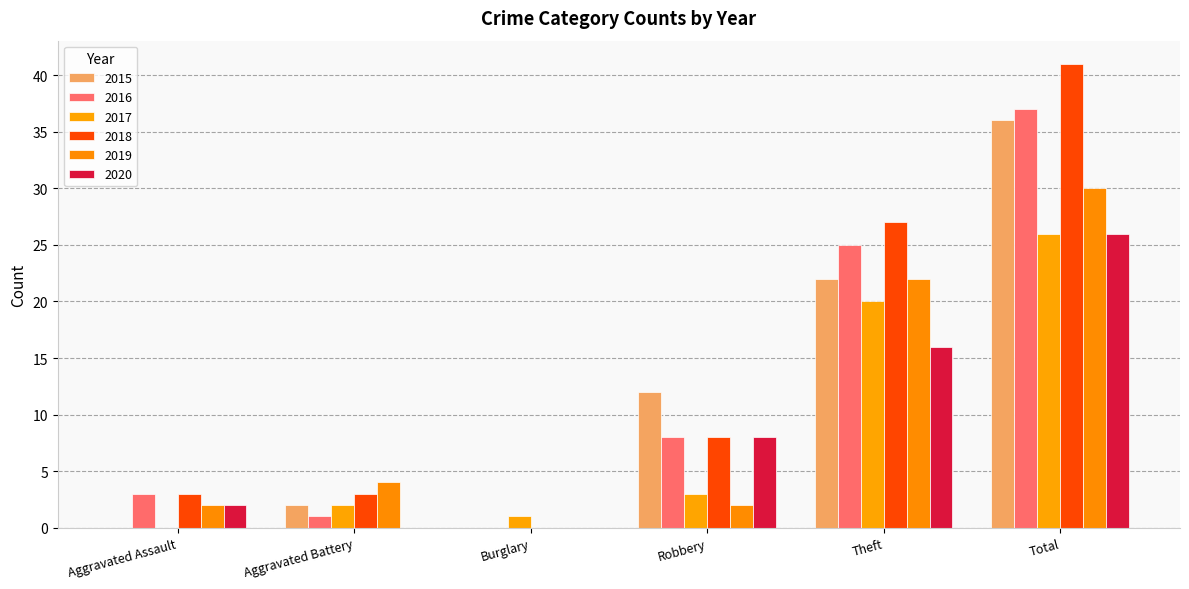

What are all the series names shown in the legend?

2015, 2016, 2017, 2018, 2019, 2020